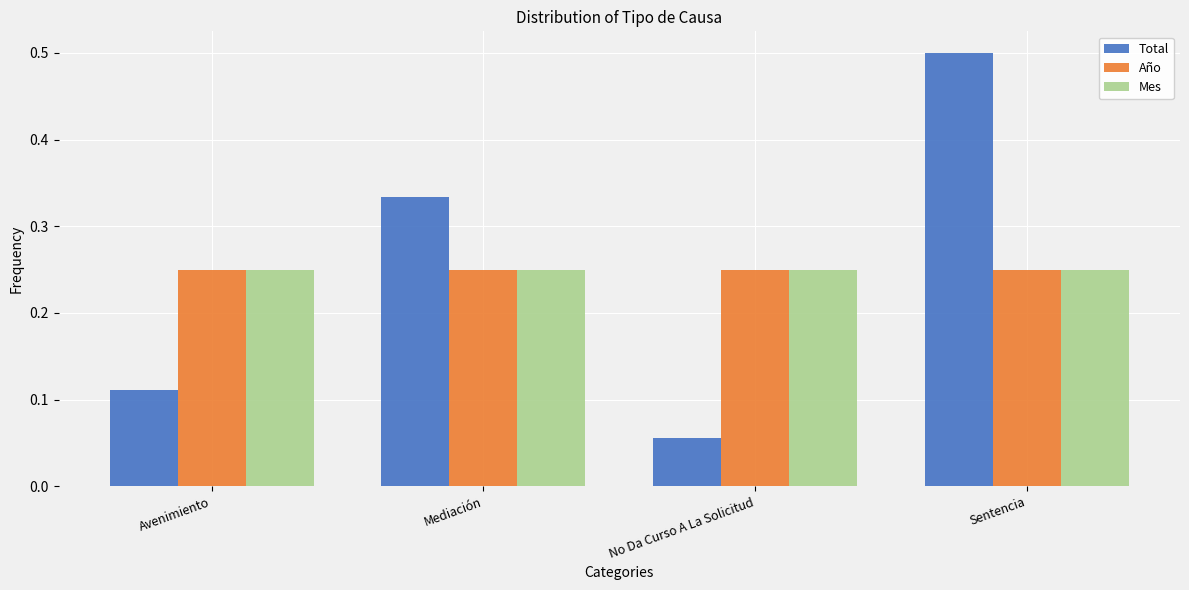

Does the chart contain any negative values?

No